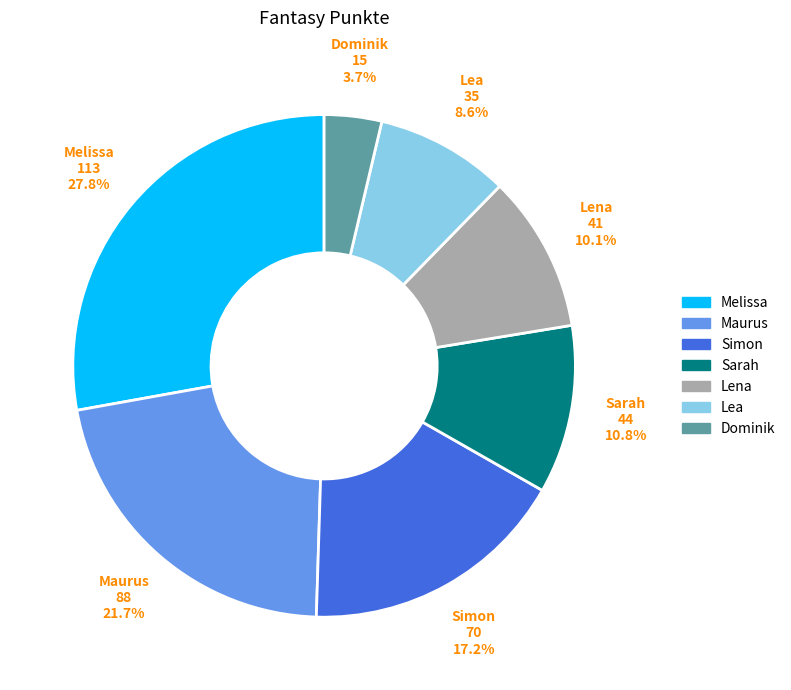

Combined, do Simon and Sarah account for over 50%?

No